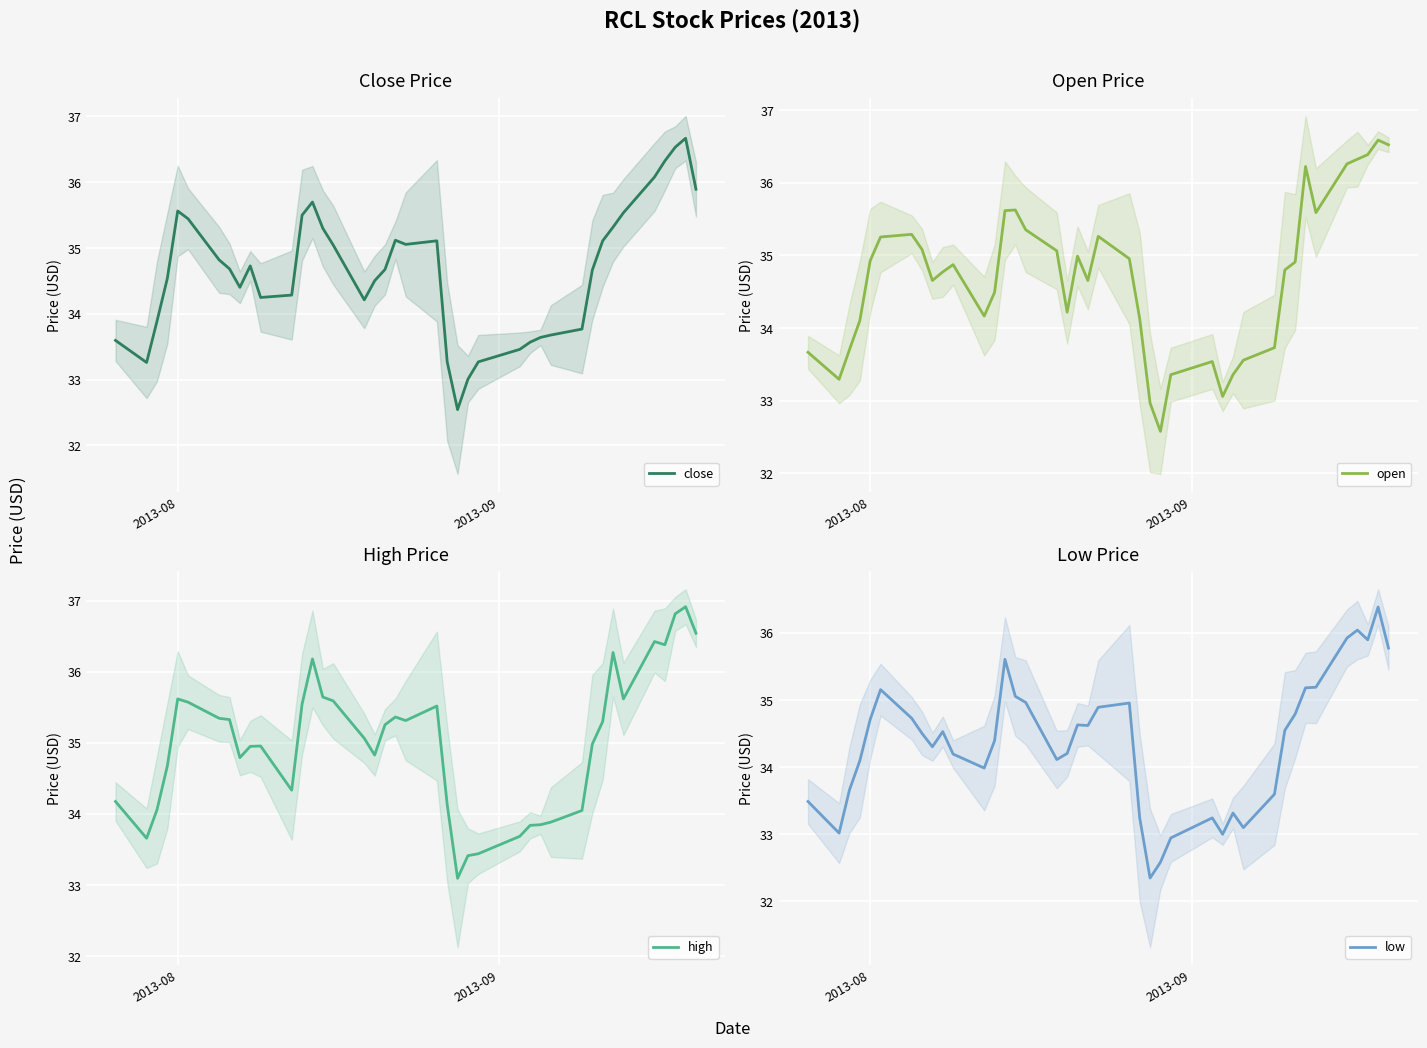

What is the lowest value of the low series?

32.3